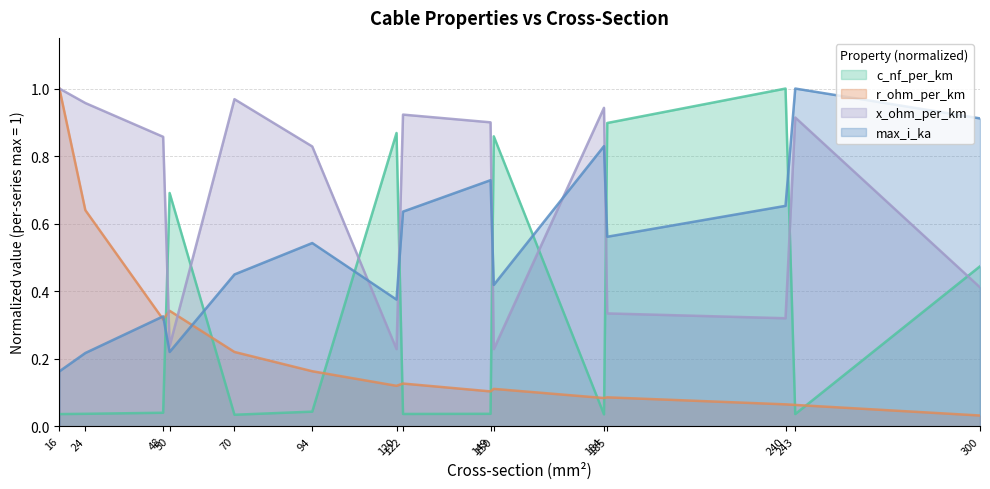

True or false: max_i_ka has a value of 0.8 at 184.

True